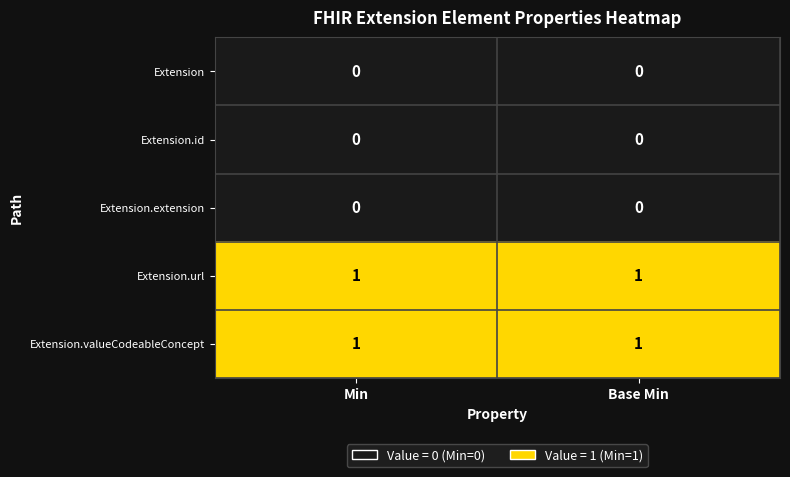

True or false: Extension.url has a value of 1 at Base Min.

True